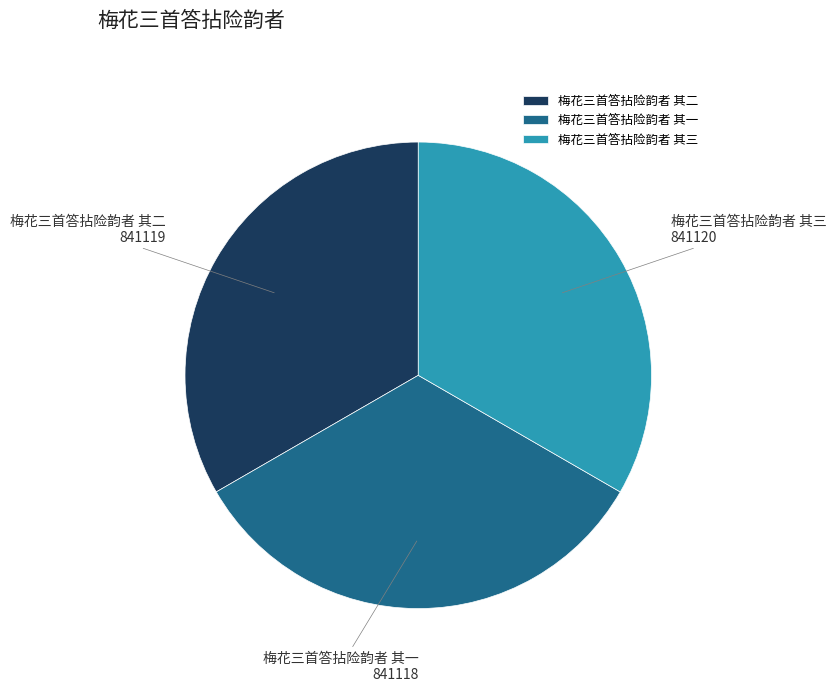

Does 梅花三首答拈险韵者 其一 account for over 50% of the chart?

No